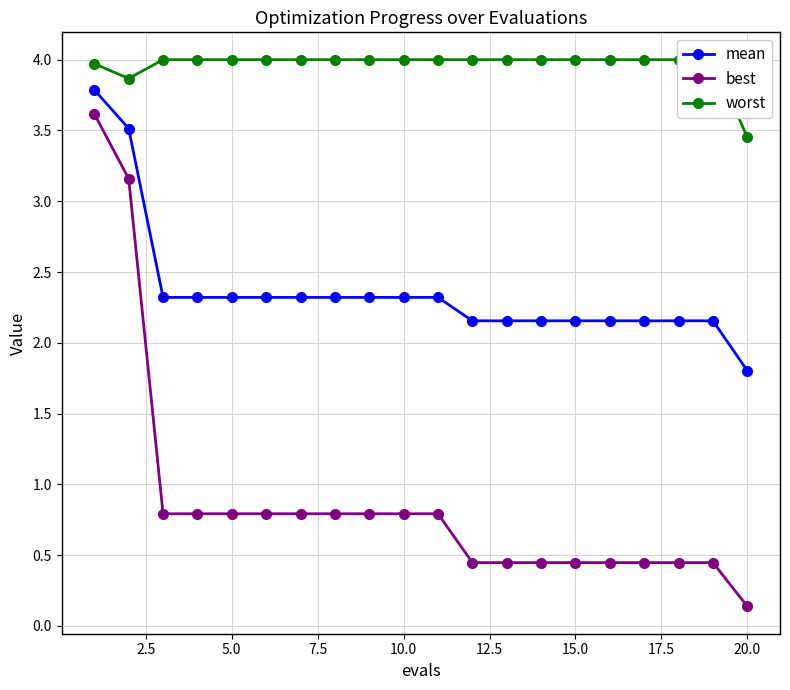

True or false: best and mean intersect in this chart.

False